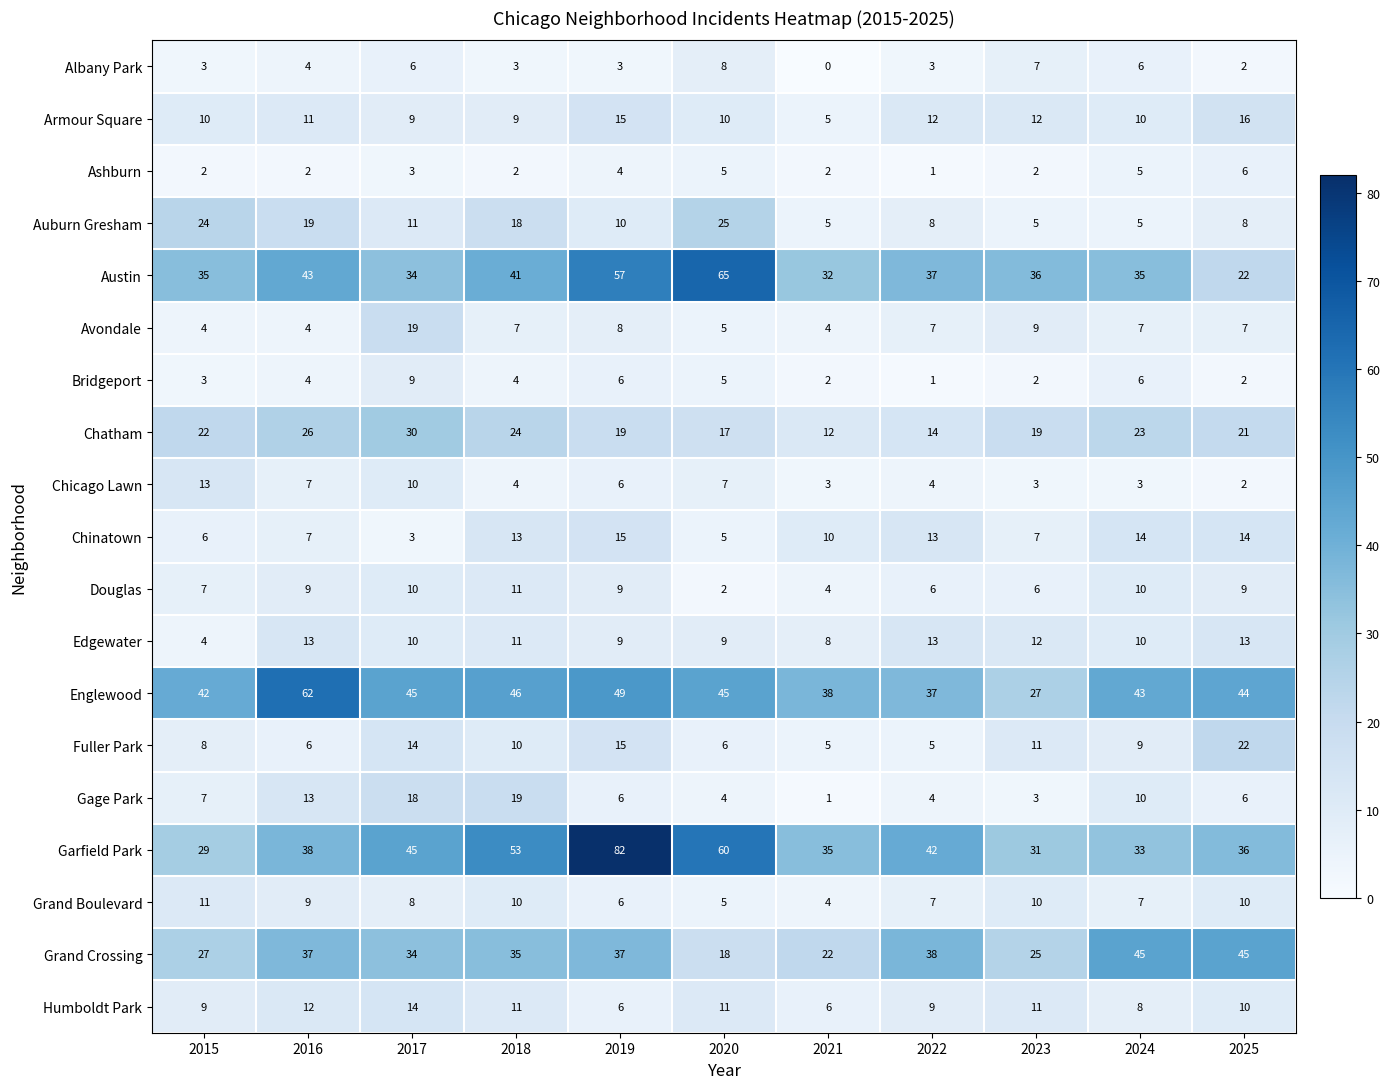

How many distinct data groups are displayed?

19